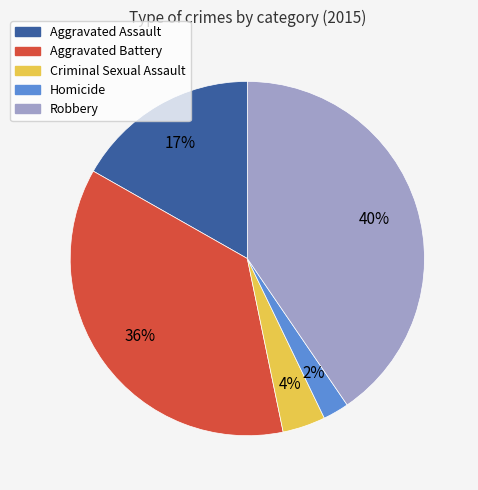

What percentage is the Robbery slice, to the nearest percent?

40%